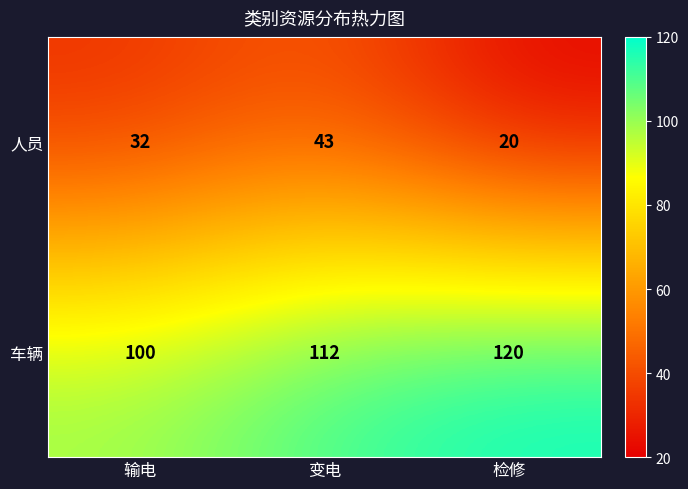

Which series has the widest spread of values?

人员